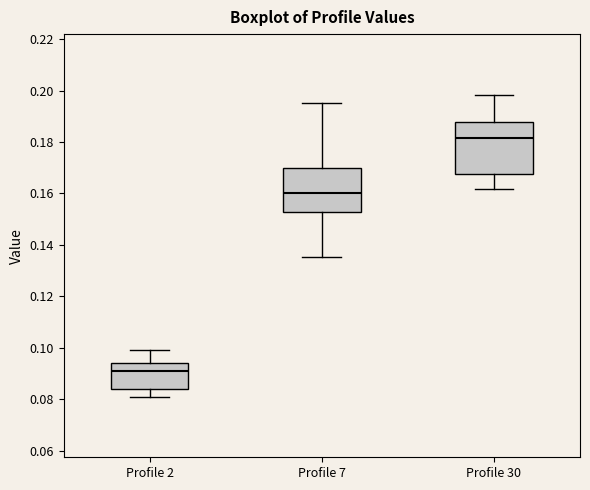

Which box is the tallest, from its lower edge to its upper edge?

Profile 30